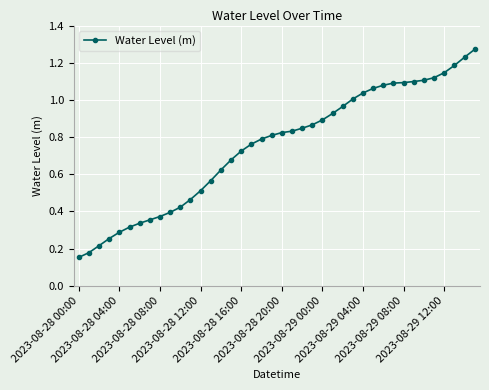

Does the chart have visible grid lines?

Yes